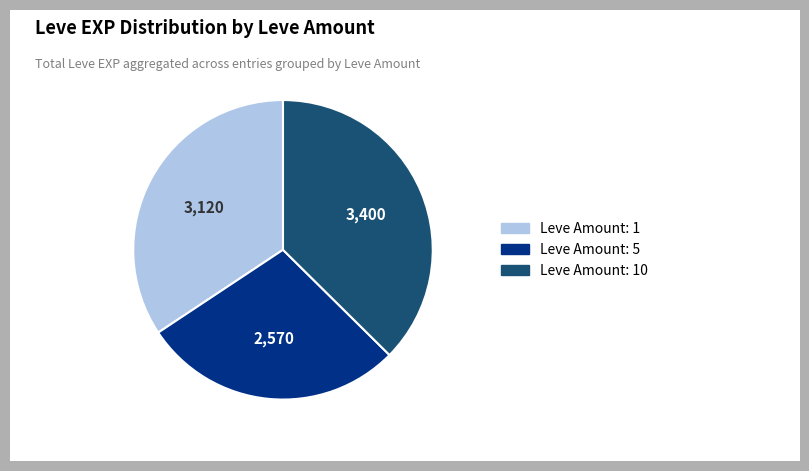

Is there a majority slice in this chart?

No